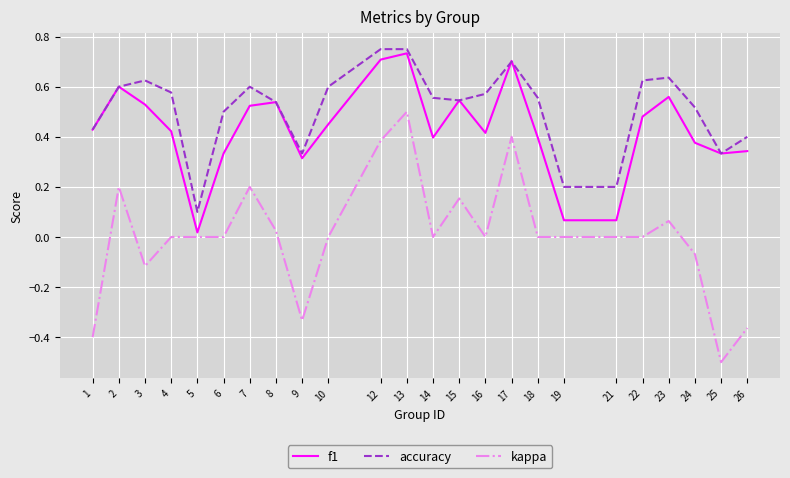

What are all the series names shown in the legend?

f1, accuracy, kappa